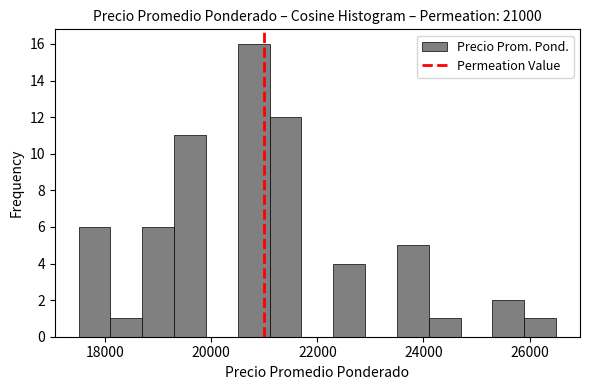

Read against the x-axis, roughly where is the centre of the tallest bar?

20800